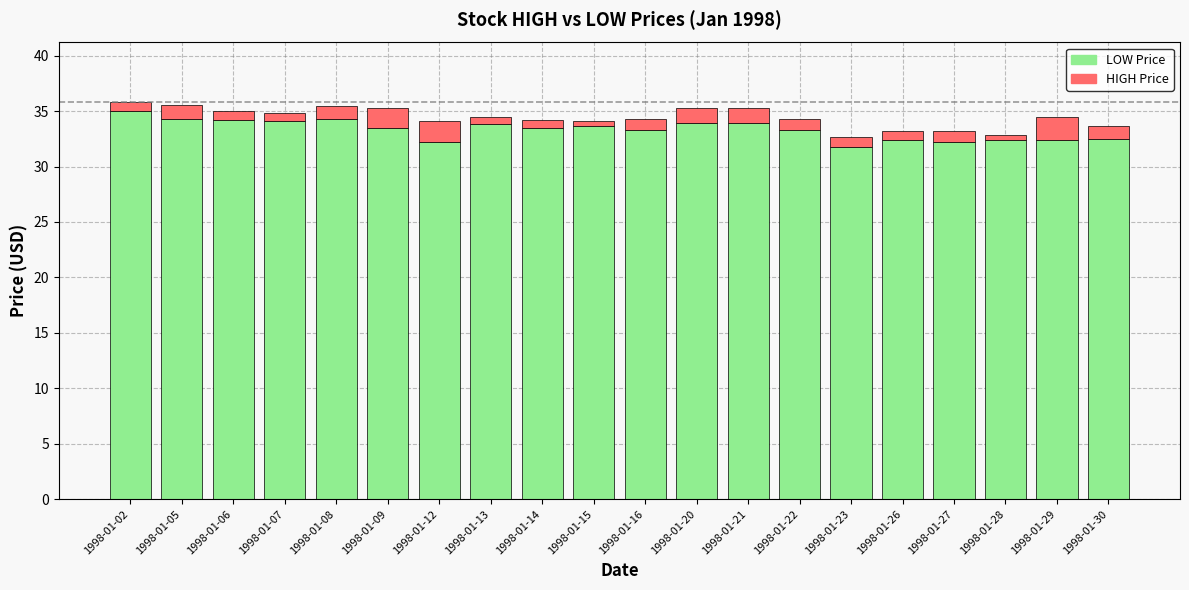

What is the total value across all series at 1998-01-29?

34.5